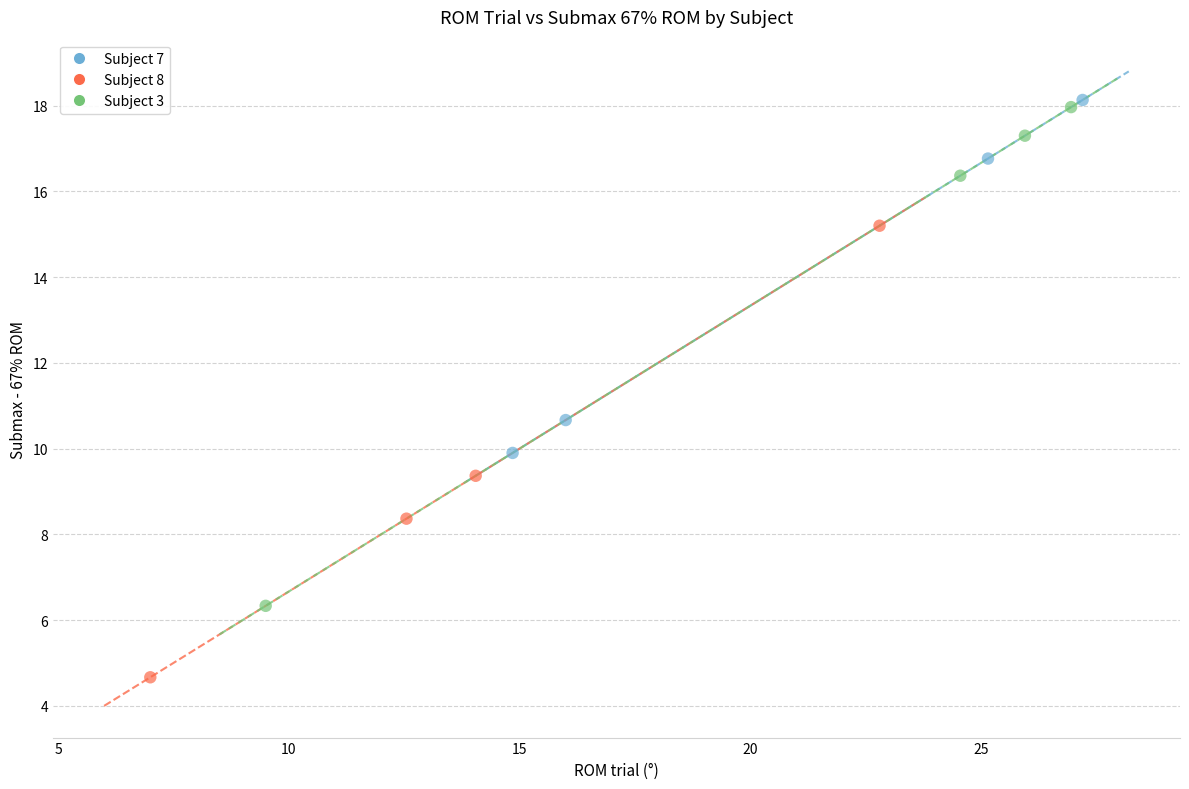

What are all the series names shown in the legend?

Subject 7, Subject 8, Subject 3